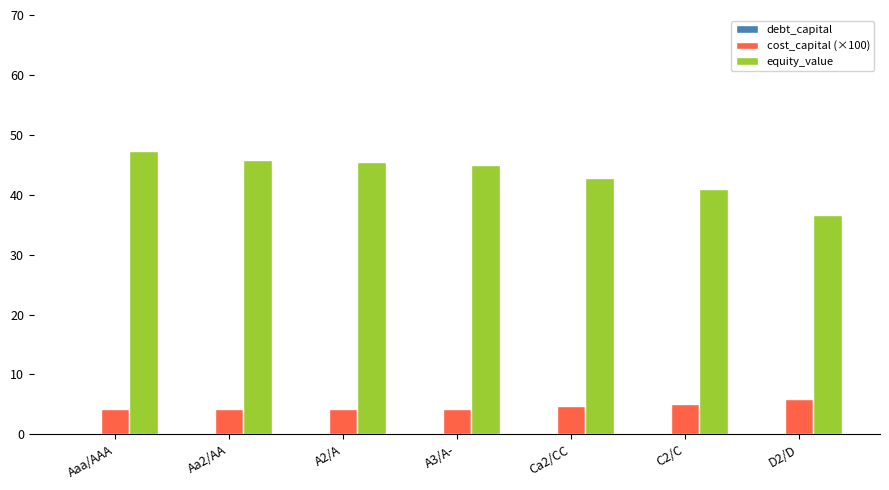

Where does the equity_value series first go above 44?

Aaa/AAA